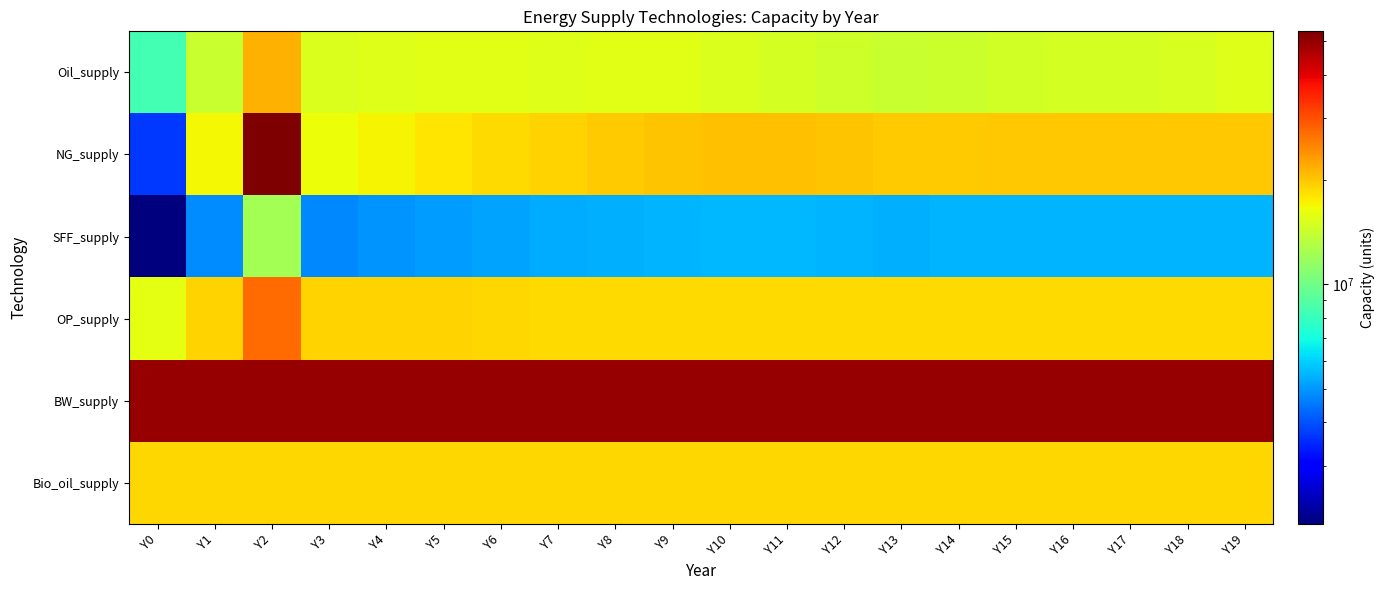

List the series in order of their peak value, highest first.

NG_supply, BW_supply, OP_supply, Oil_supply, Bio_oil_supply, SFF_supply